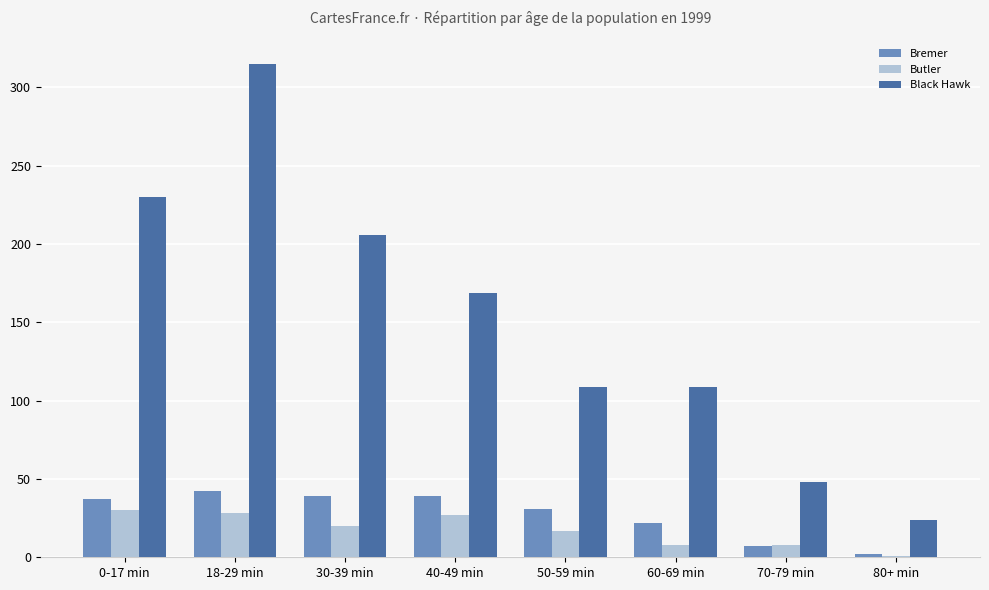

Which series has the widest spread of values?

Black Hawk